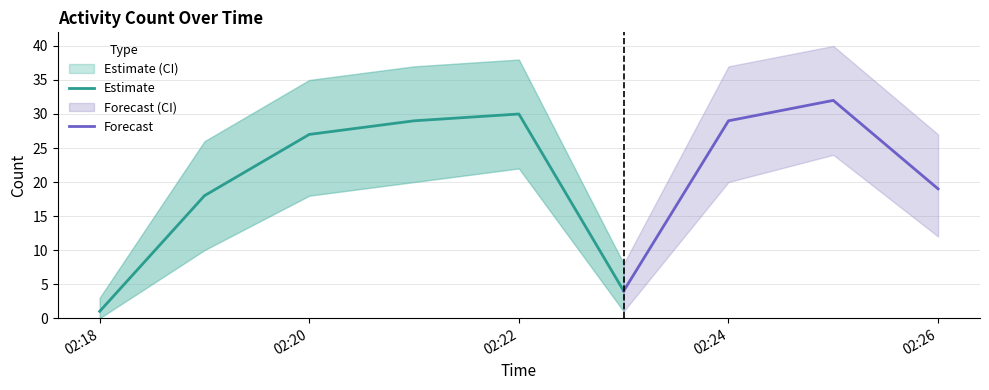

Approximately how many times larger is the value at 2019-12-07 02:25:00 compared to 2019-12-07 02:19:00?

1.8